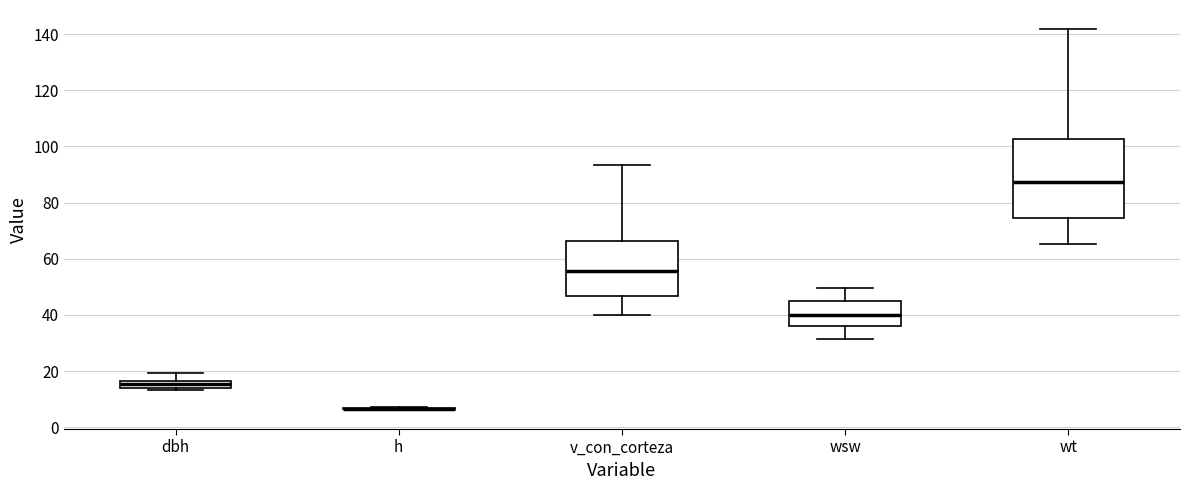

Where does the lower whisker of the box for wsw end on the y-axis? The values are not printed on the chart, so give them approximately, as read against the axis.

32